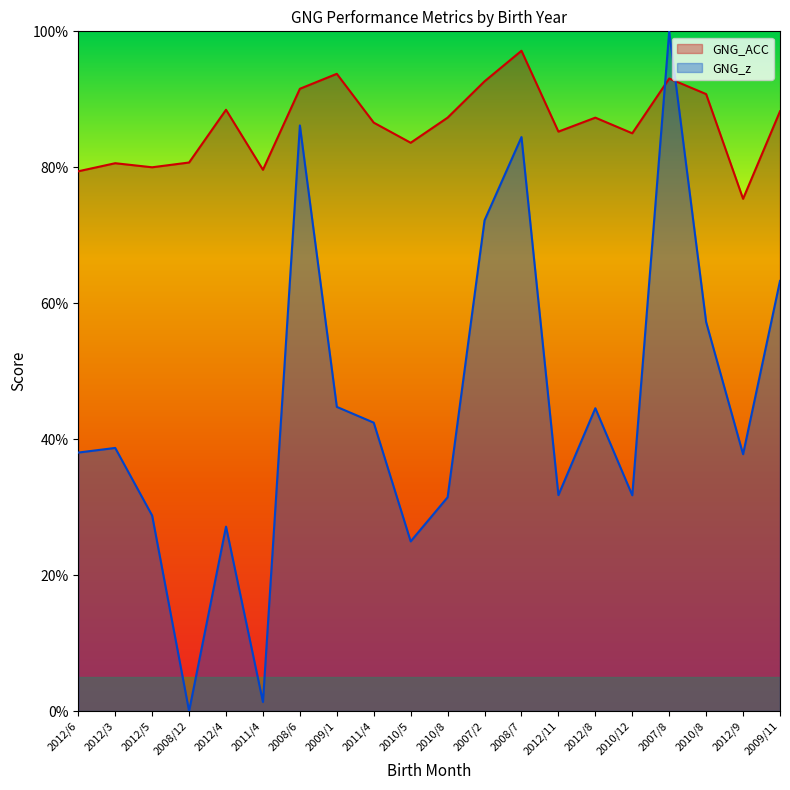

At which category does GNG_ACC reach its first local peak?

2012/3